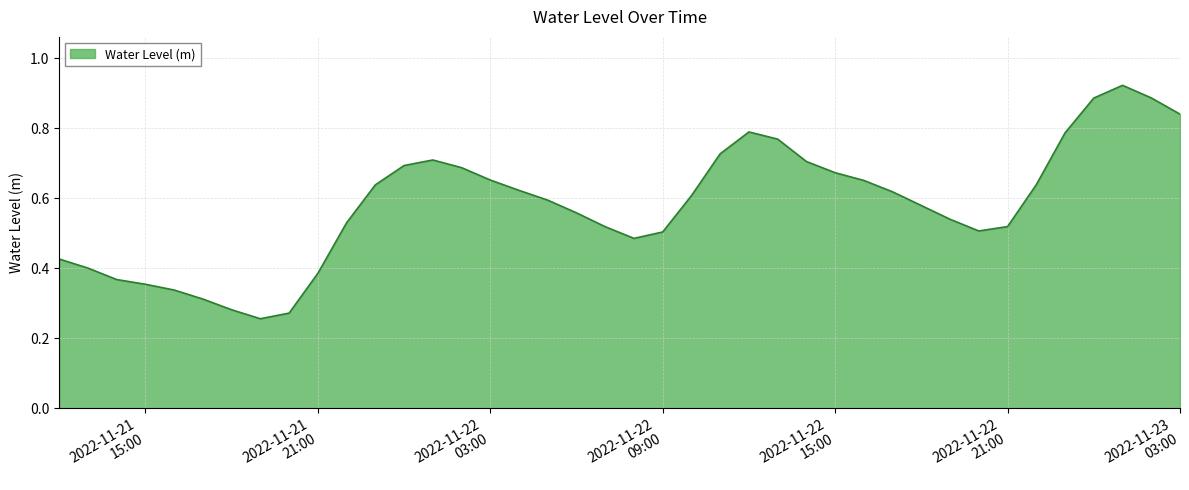

How many values are between 0 and 1?

40